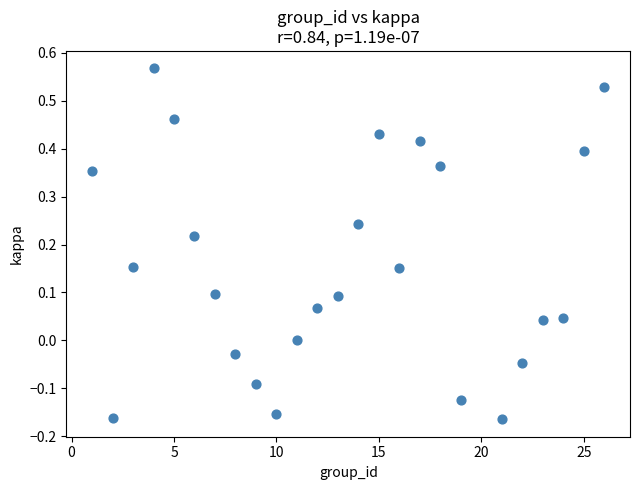

What is the range of X values (max minus min)?

25.0